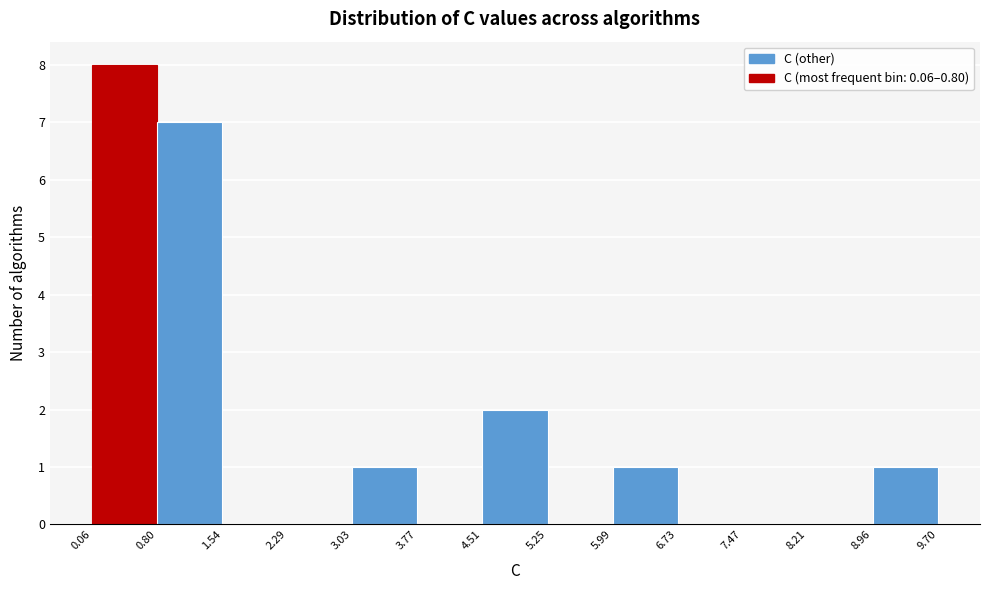

Over which range of the x-axis is the bar tallest?

0.06 to 0.80